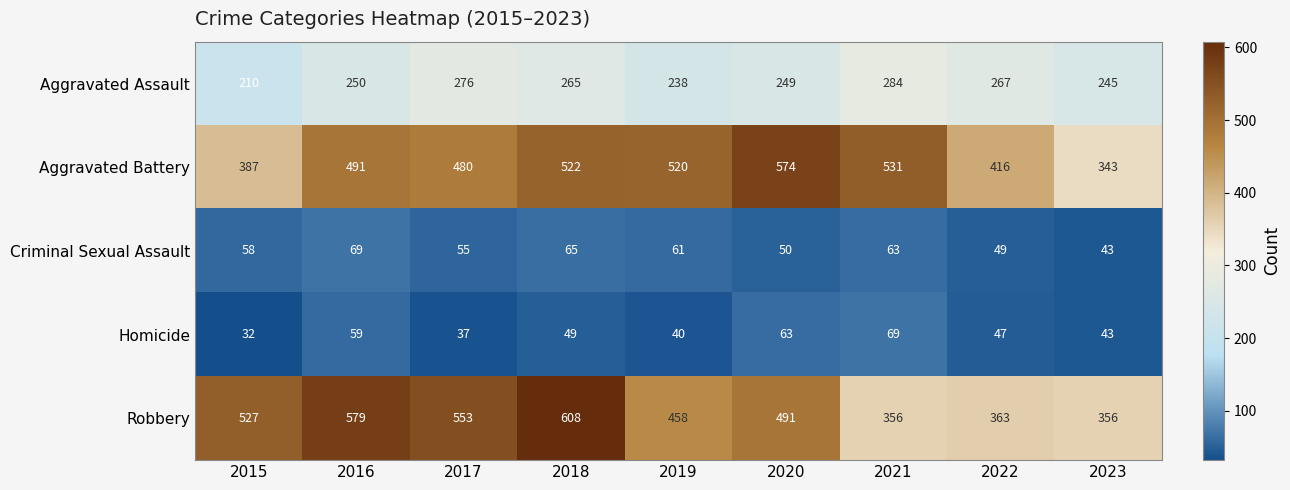

What is the sum of all Aggravated Battery values?

4264